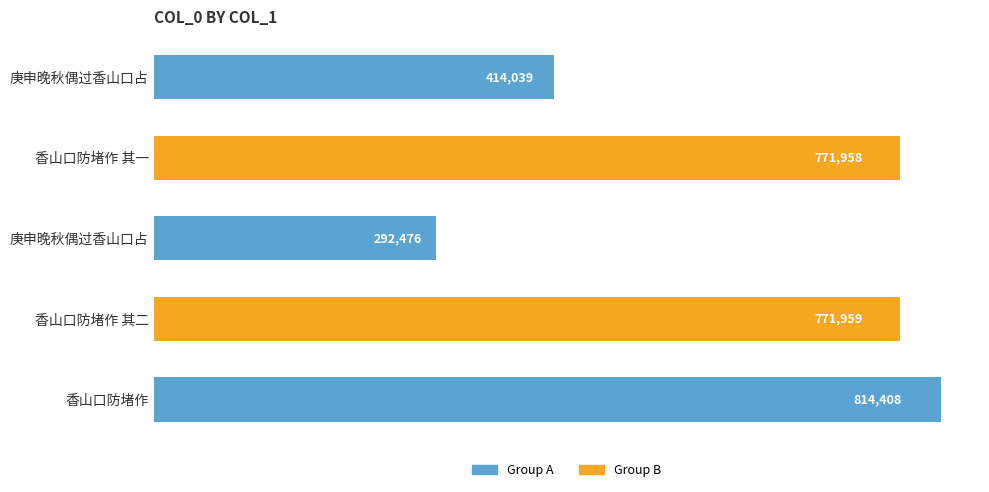

What is the greatest value displayed?

814408